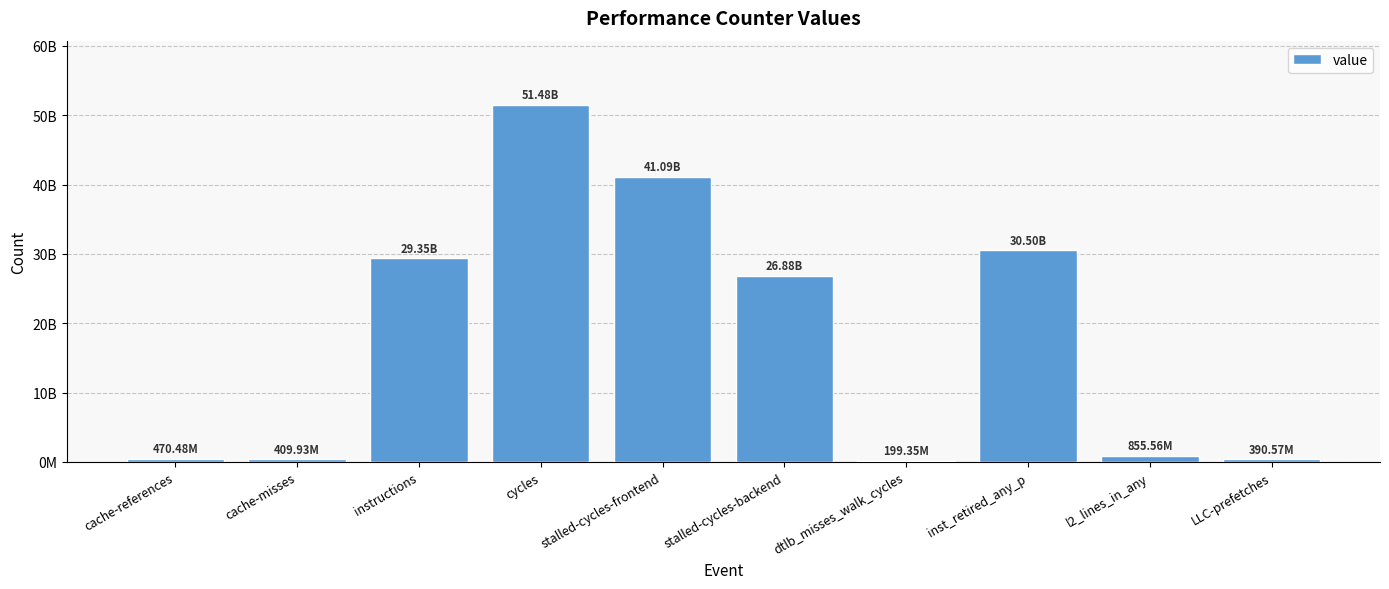

Reading left to right, transcribe all the data shown in this chart.

470484803	409930909	29354162092	51482444992	41087442193	26878286529	199348429	30502736025	855557252	390565031